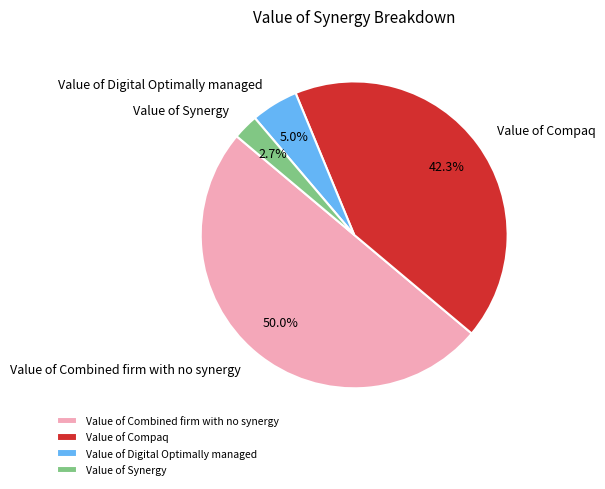

How many slices are in this pie chart?

4